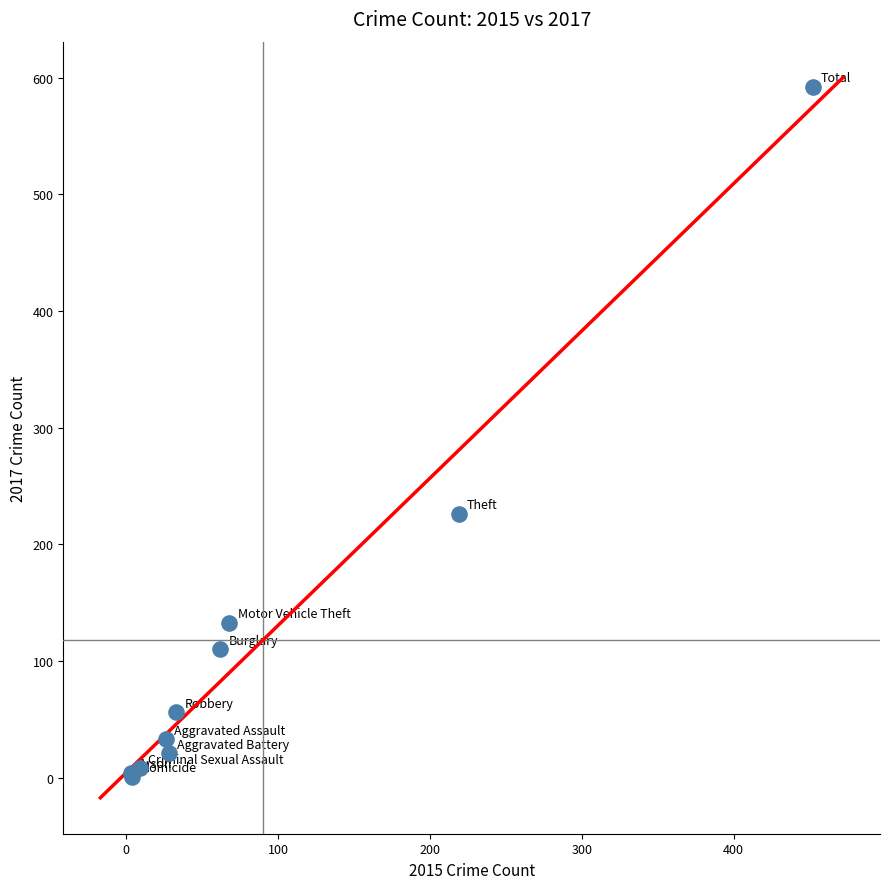

What Y value in the scatter plot is closest to 296?

226